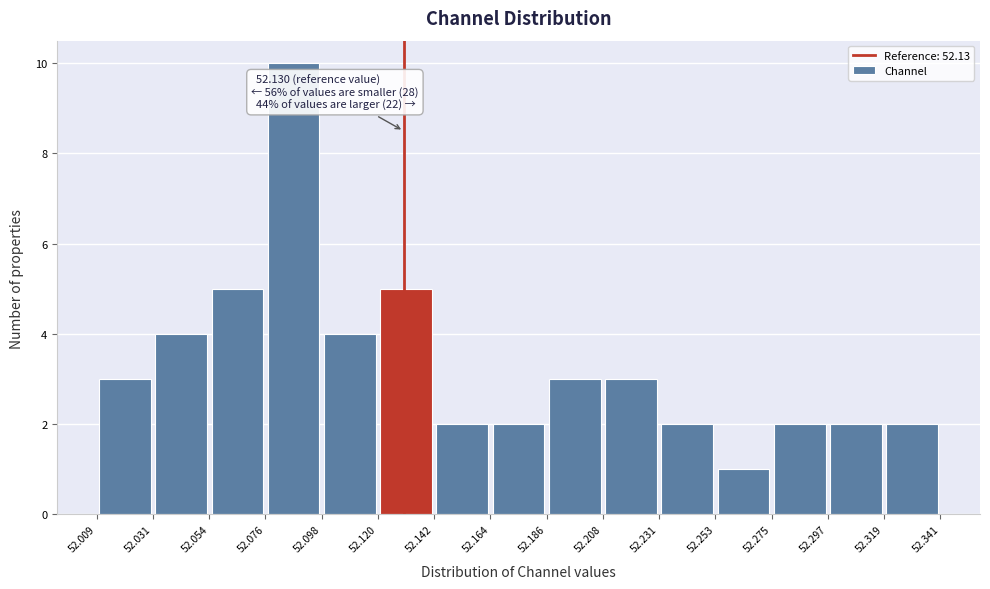

Which range on the x-axis has the tallest bar?

52.076 to 52.098